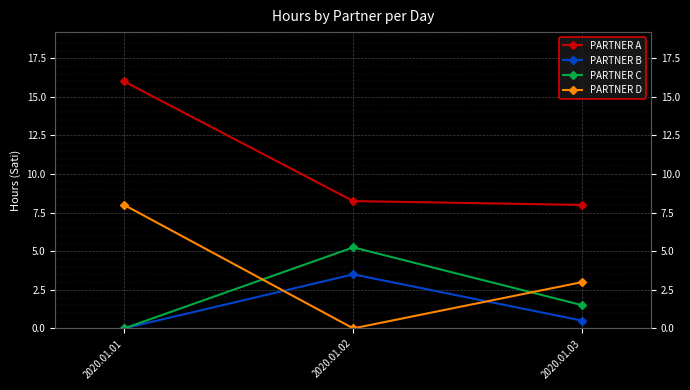

What is the value of the PARTNER D point at the 1st from the left?

8.0